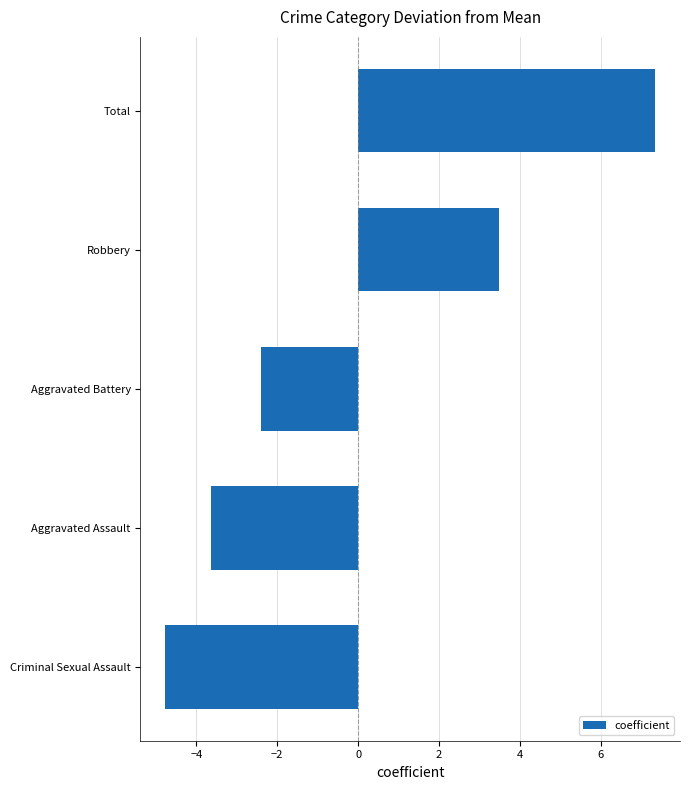

How many values are below -2?

3